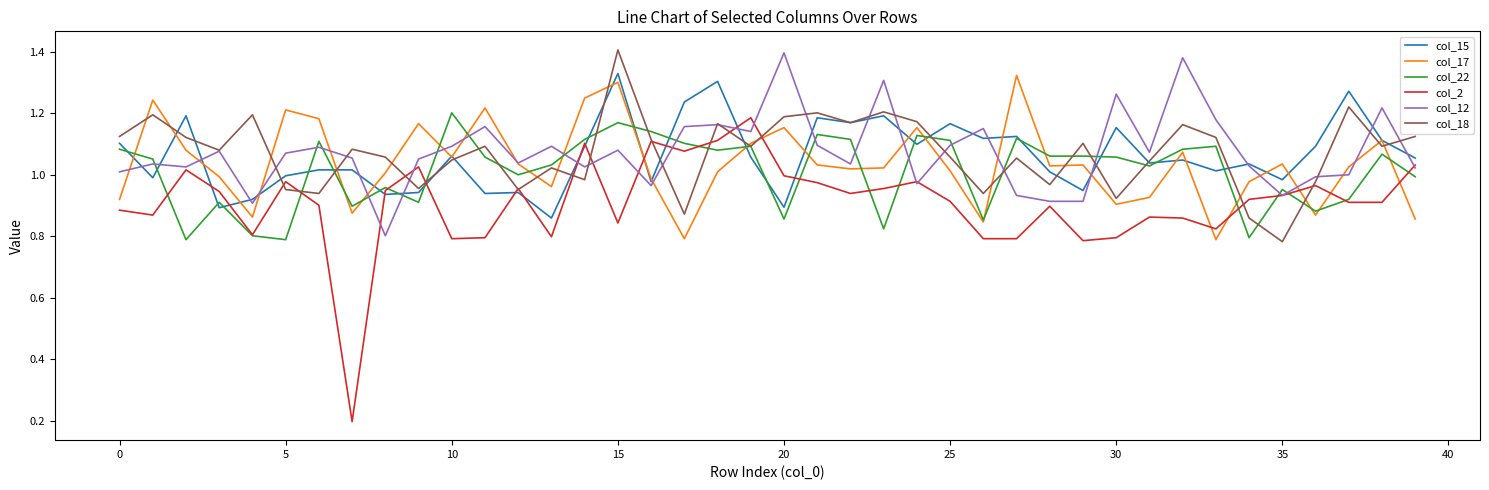

Which series has the widest spread of values?

col_2